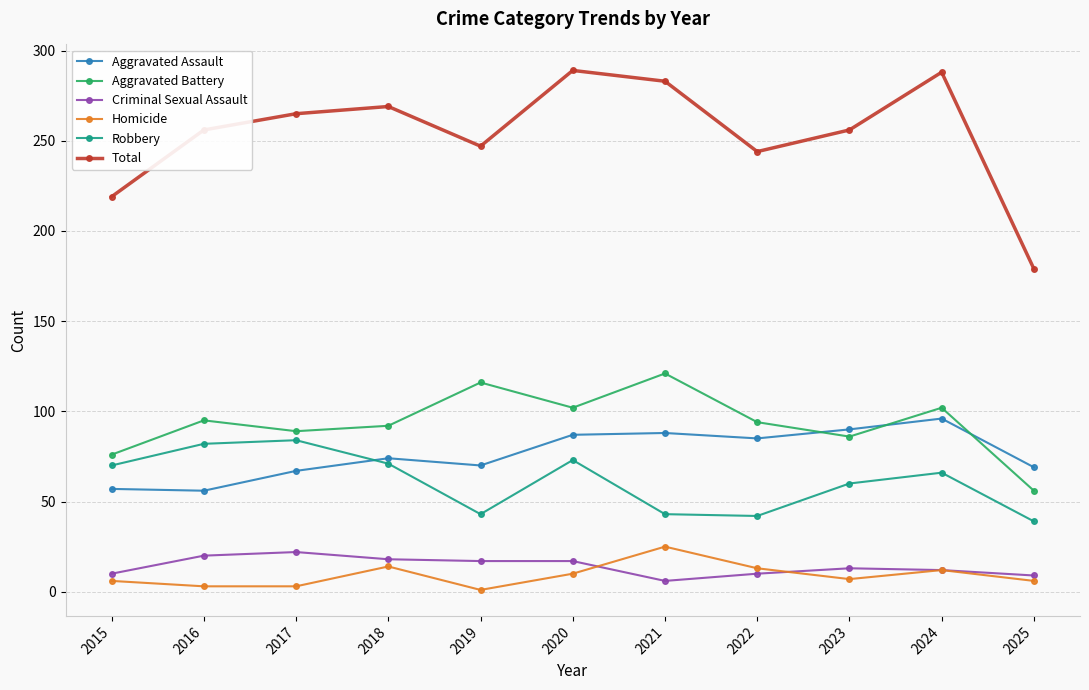

True or false: Robbery and Criminal Sexual Assault cross at least once.

False